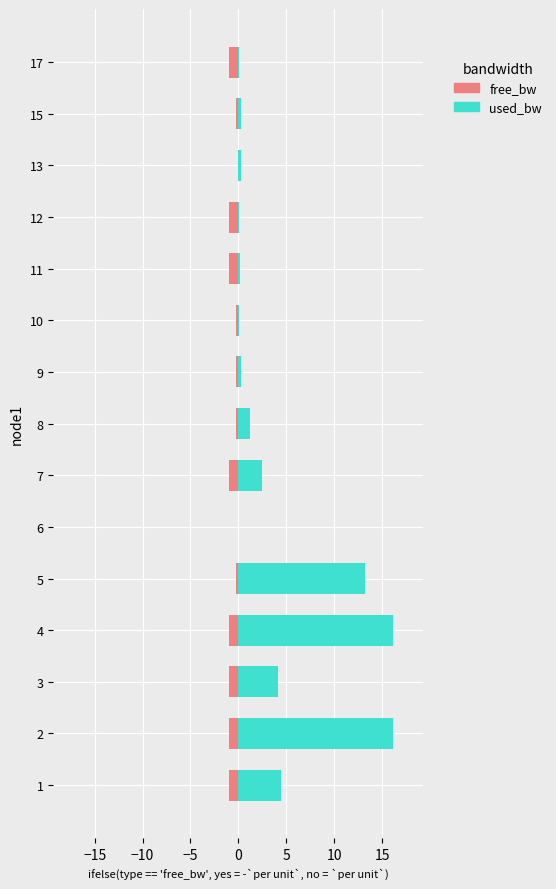

What is the maximum value shown in the chart?

16.1